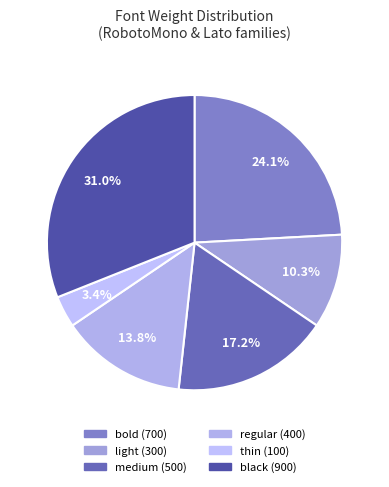

Is there any slice that represents more than half of the pie?

No